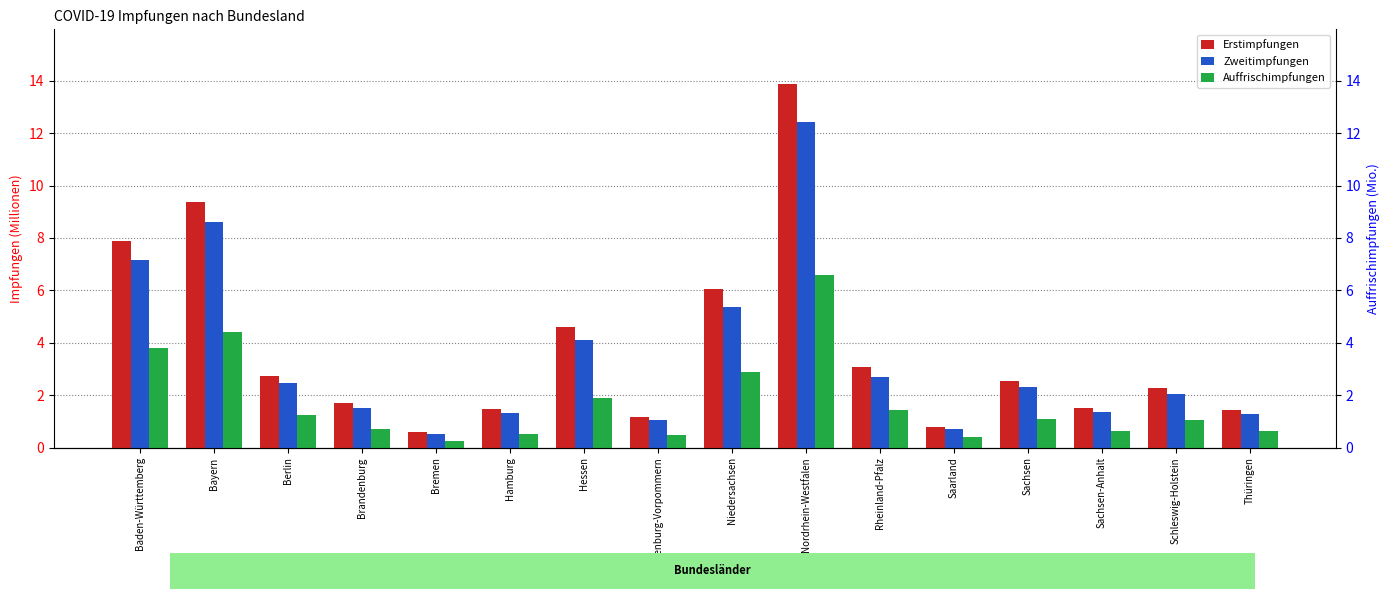

How many data points in Zweitimpfungen are less than 2?

7